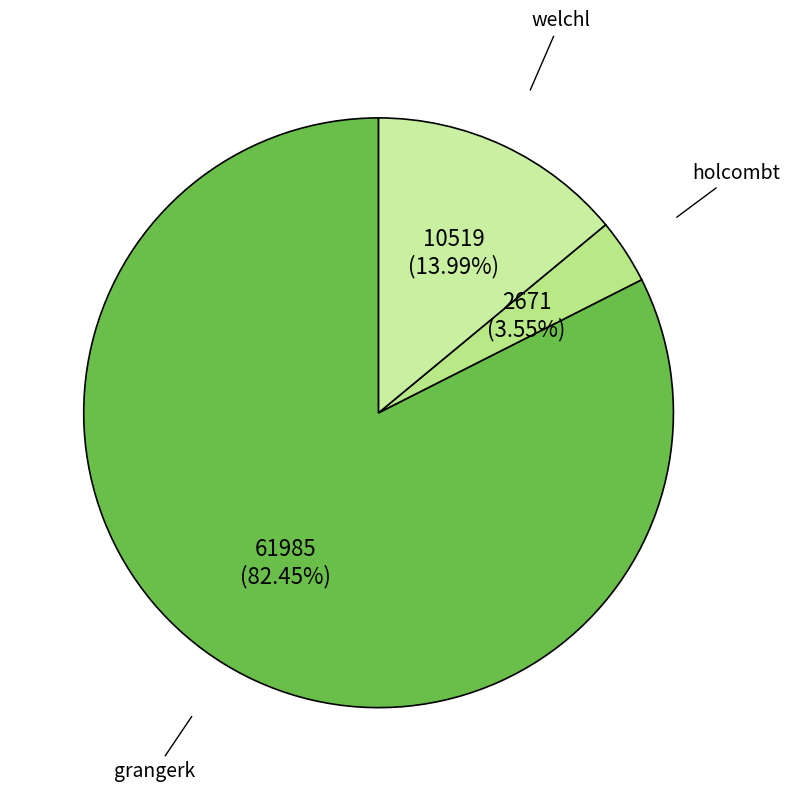

How many slices are in this pie chart?

3